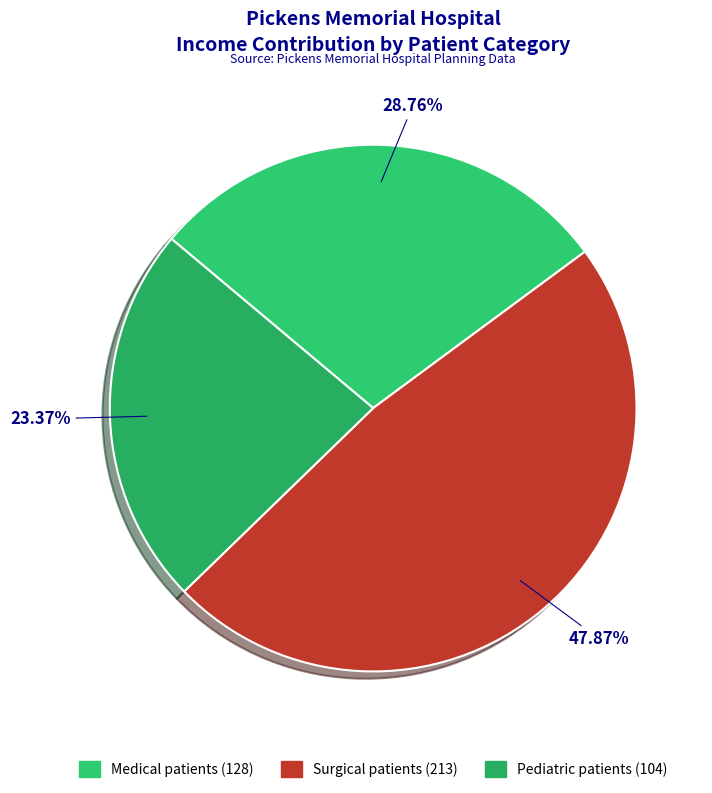

Between Pediatric patients and Surgical patients, which is larger?

Surgical patients